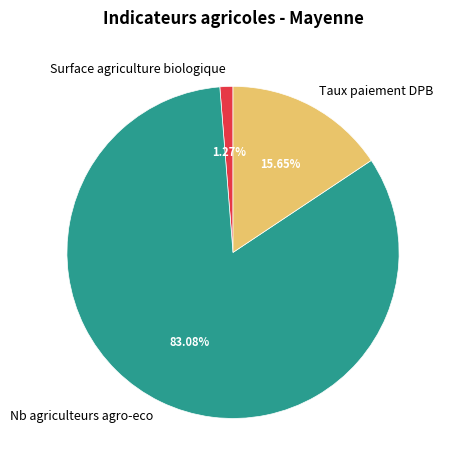

Rank the categories by value from lowest to highest.

Surface agriculture biologique, Taux paiement DPB, Nb agriculteurs agro-eco